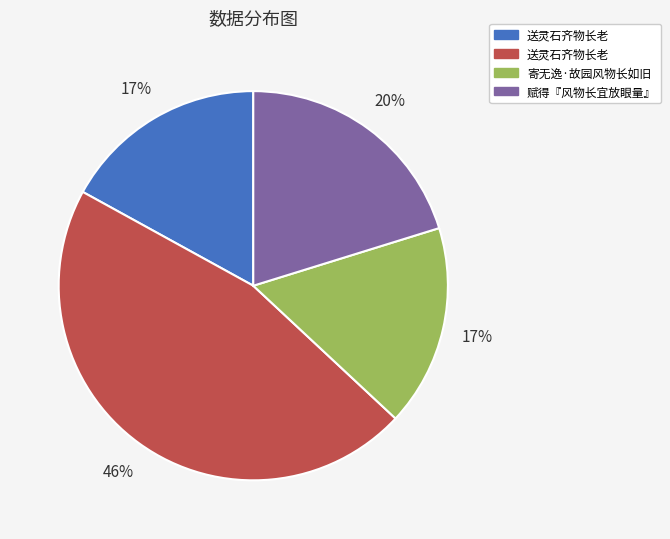

Is there a majority slice in this chart?

No